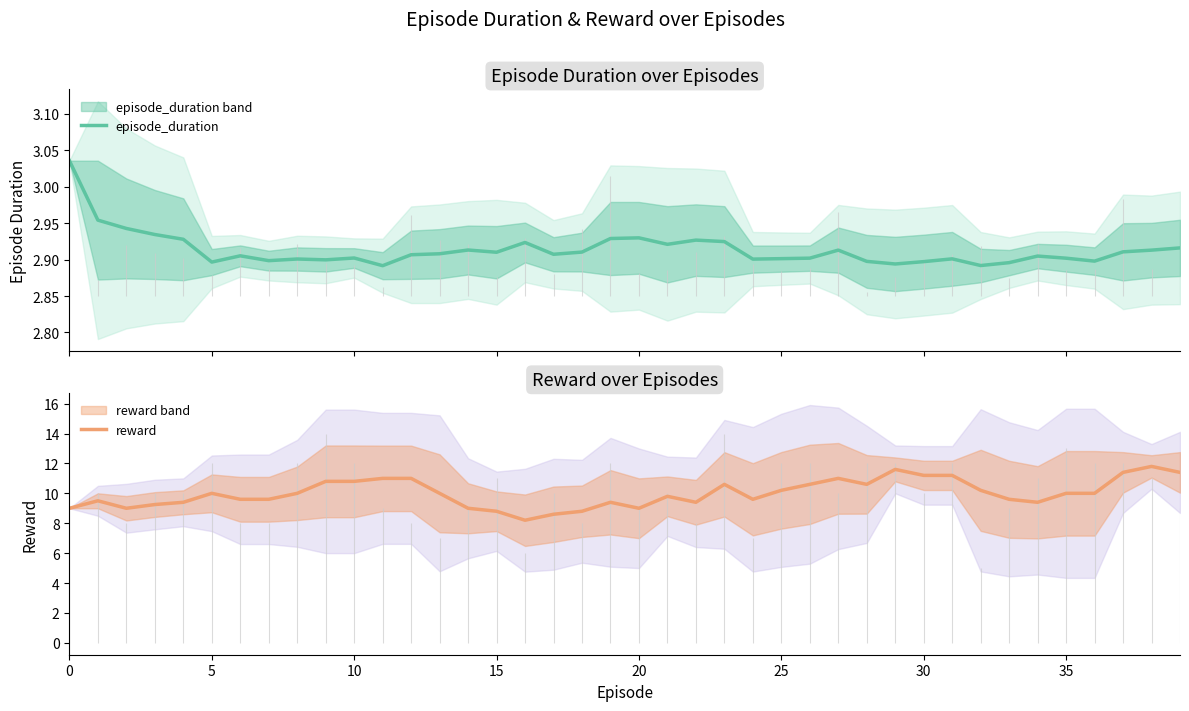

What is the average value of the episode_duration series?

2.9